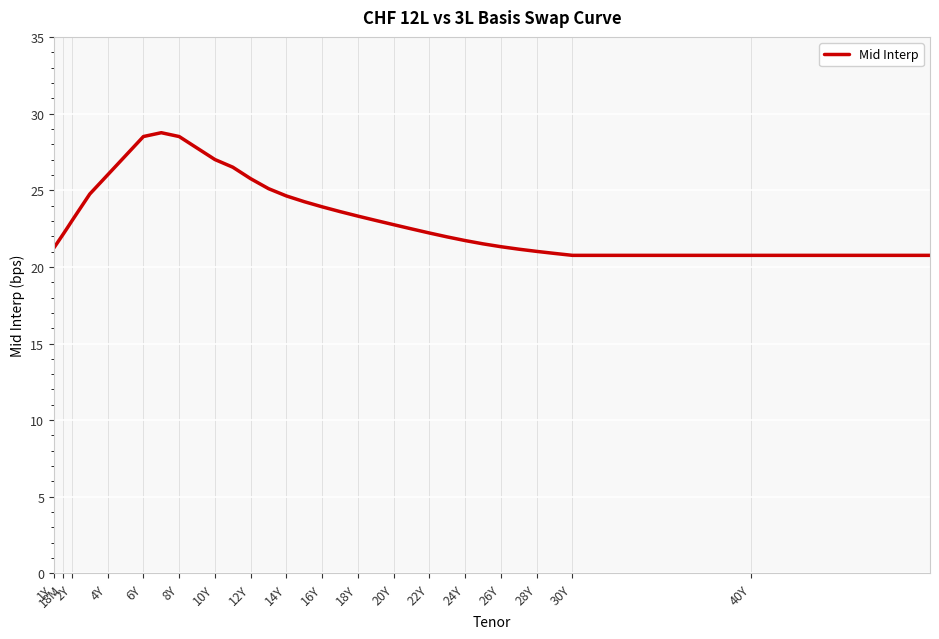

What is the difference between the maximum and minimum values?

8.0